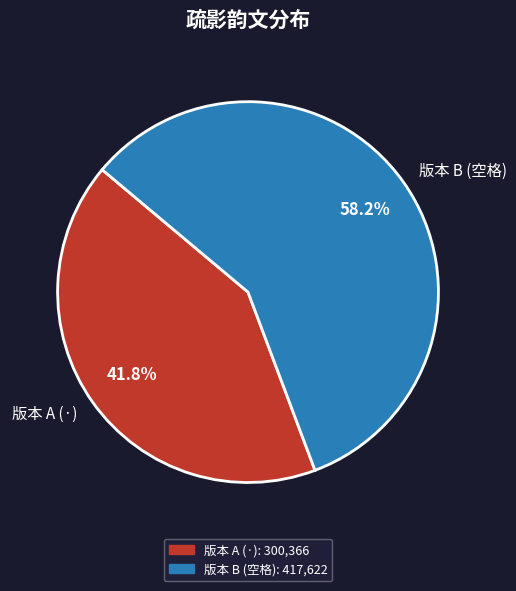

What is the smallest slice in the pie chart?

版本 A (·)